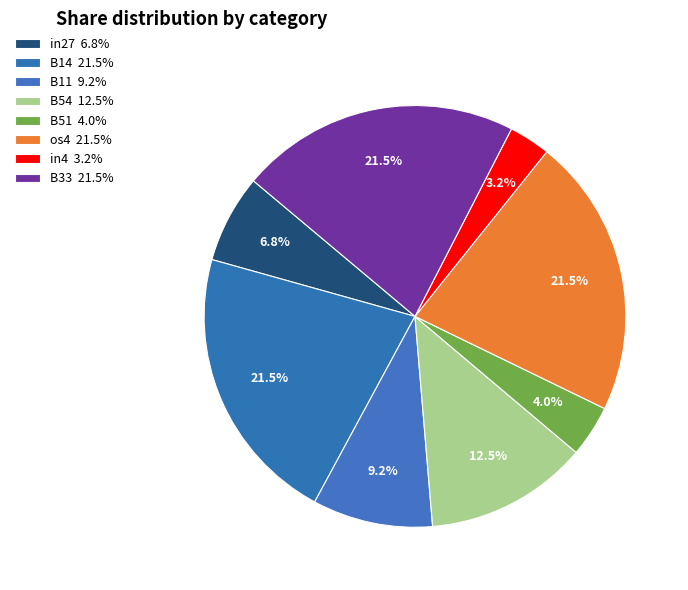

How many slices are in this pie chart?

8